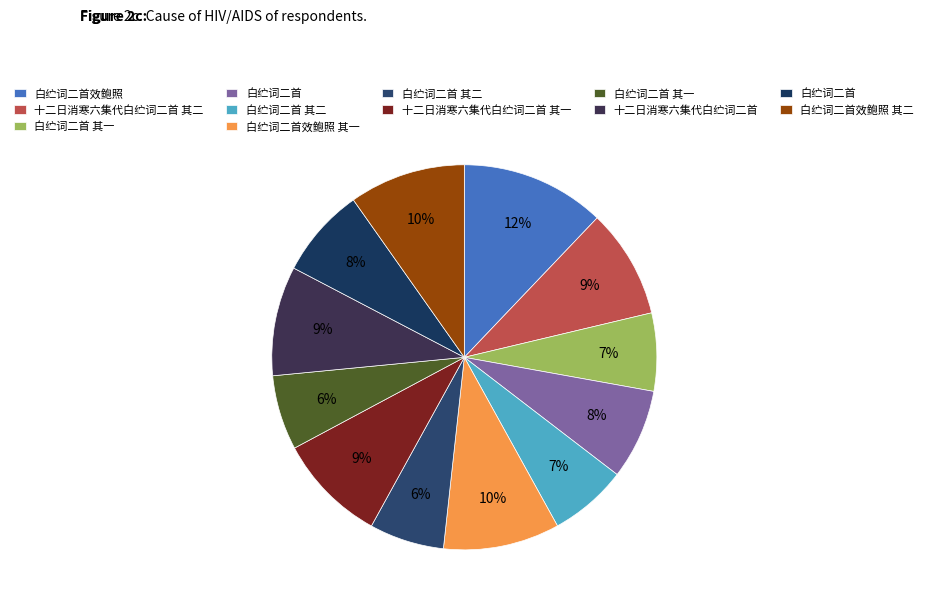

To the nearest percent, what is the difference between the largest and smallest slice percentages?

6%